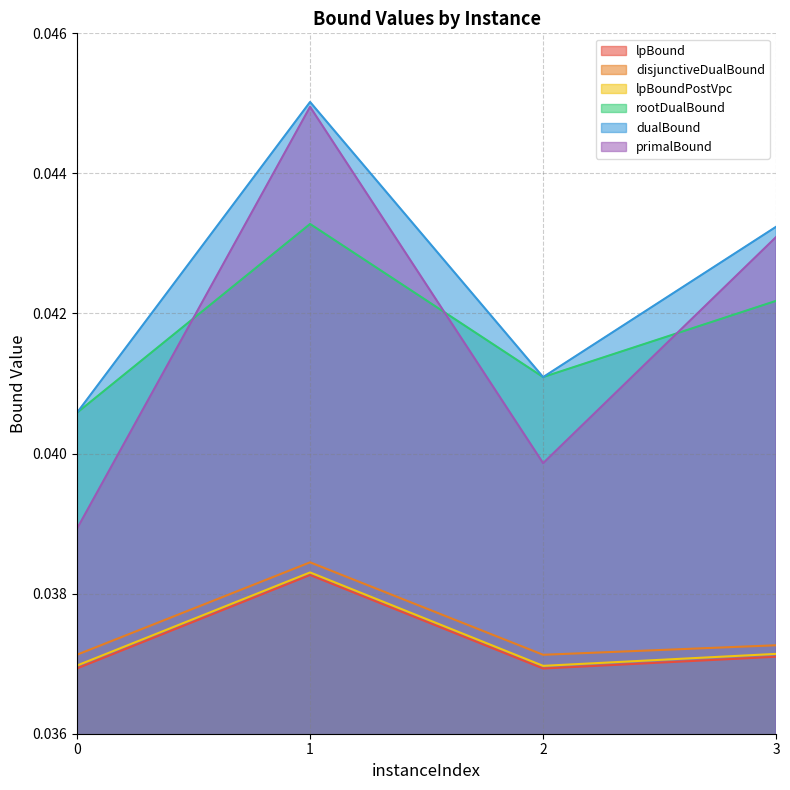

Does the chart have visible grid lines?

Yes